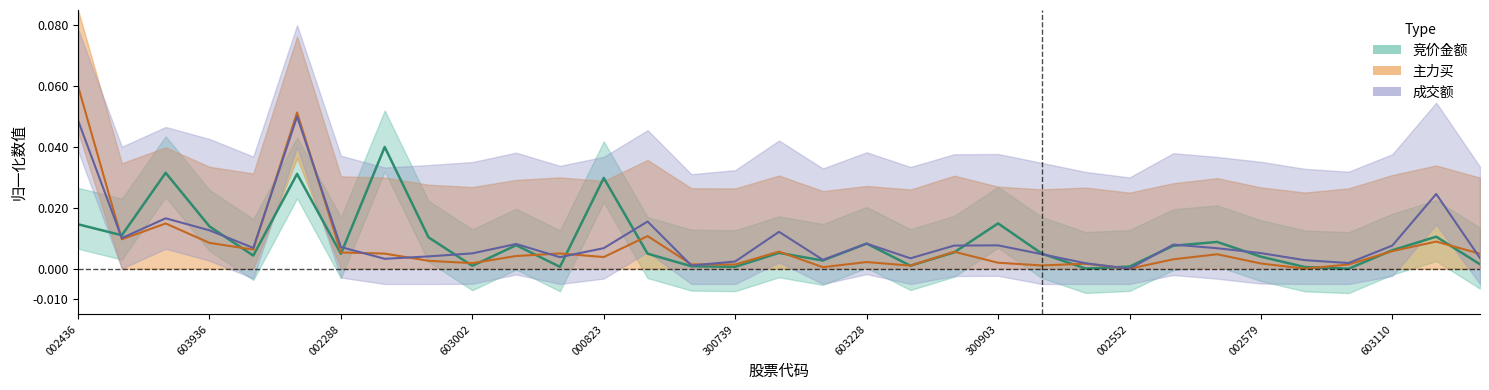

After their last crossing, which series has the higher values: 竞价金额 or 成交额?

成交额